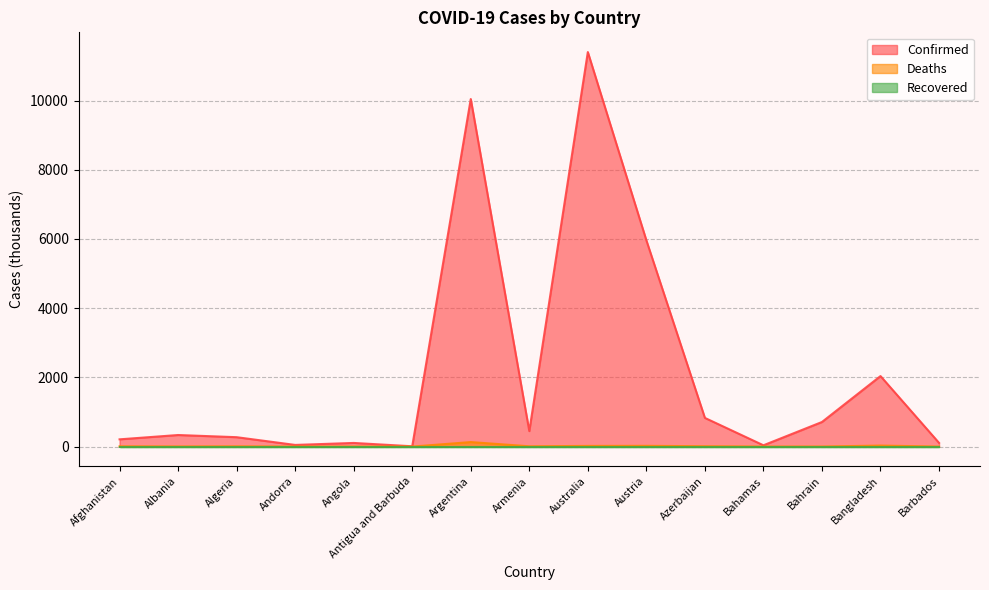

Between Argentina and Bangladesh, which series saw the biggest shift?

Confirmed